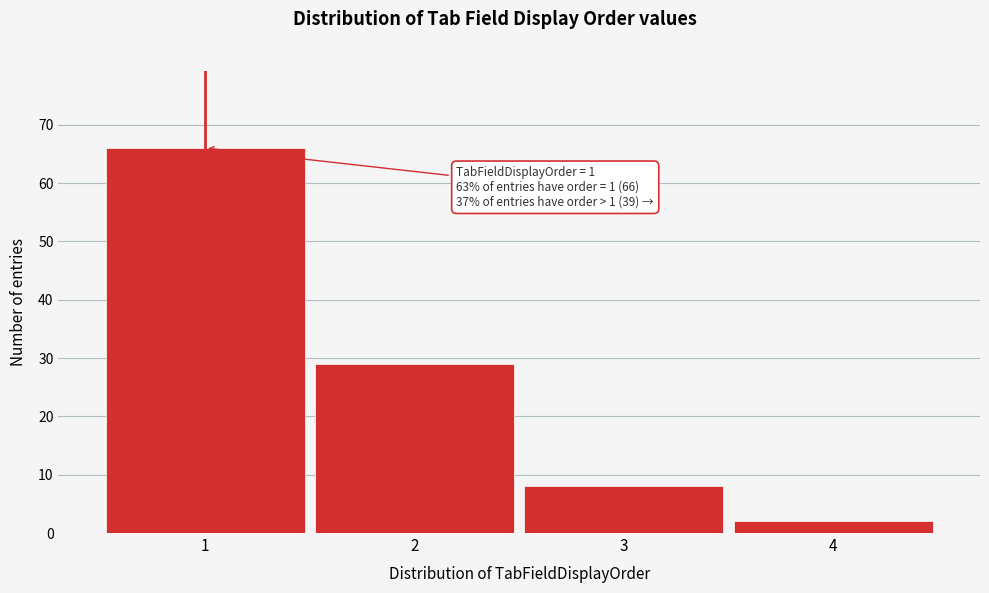

Over which range of the x-axis is the bar tallest?

0.5 to 1.5